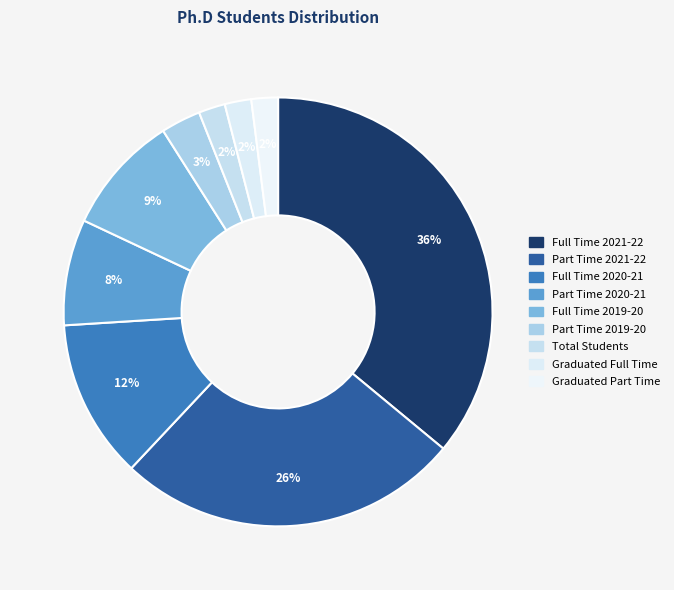

To the nearest percent, what is the average slice percentage?

11%